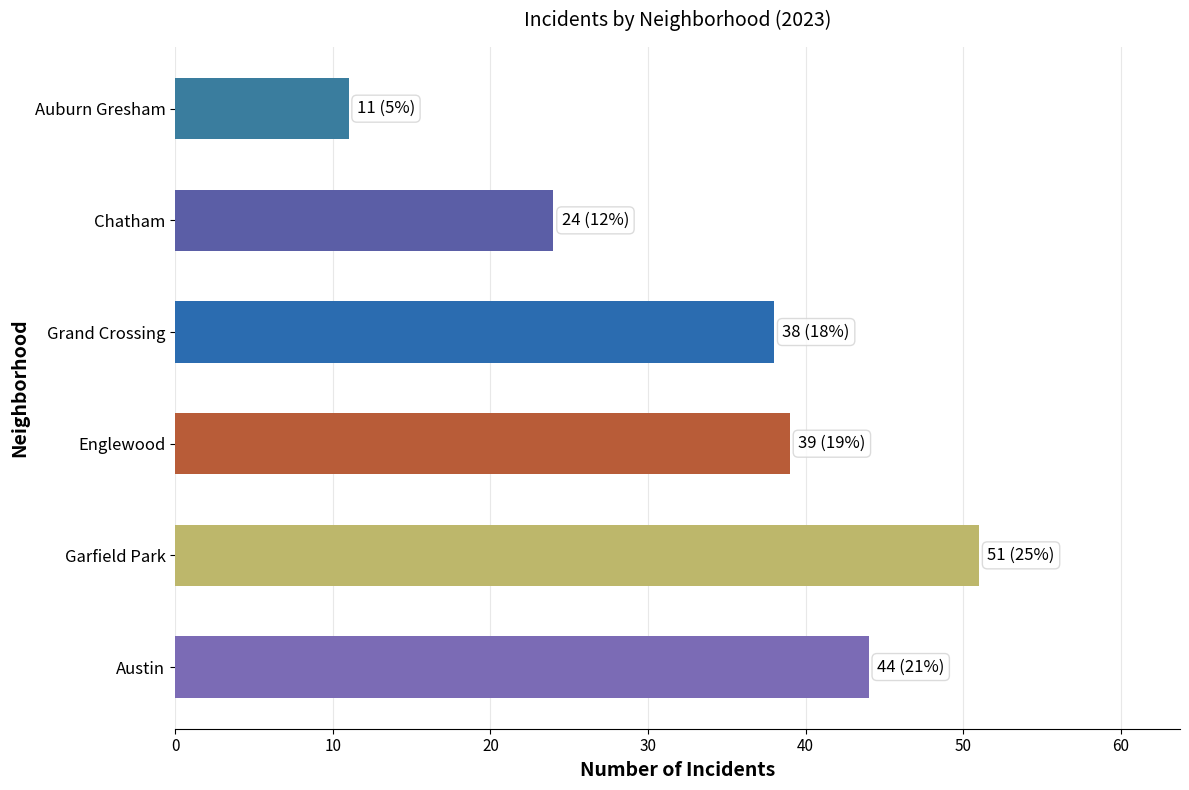

List the labels in order of value, smallest first.

Auburn Gresham, Chatham, Grand Crossing, Englewood, Austin, Garfield Park